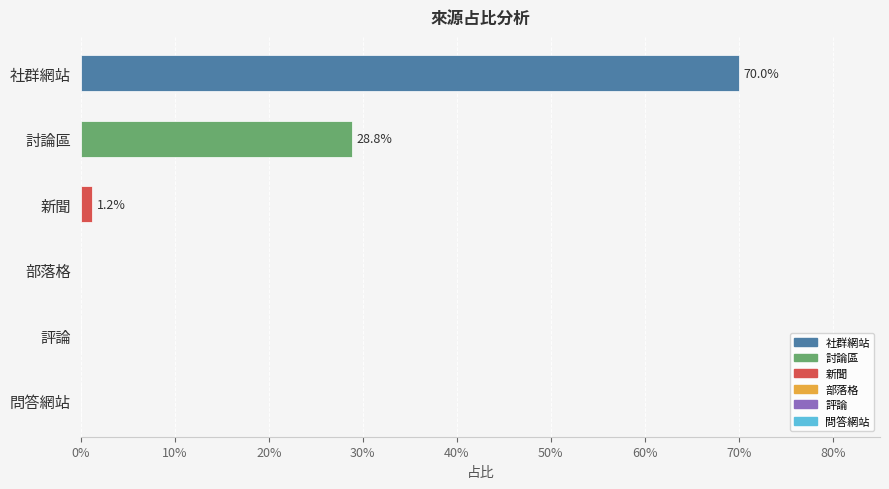

Are the bars horizontal?

Yes